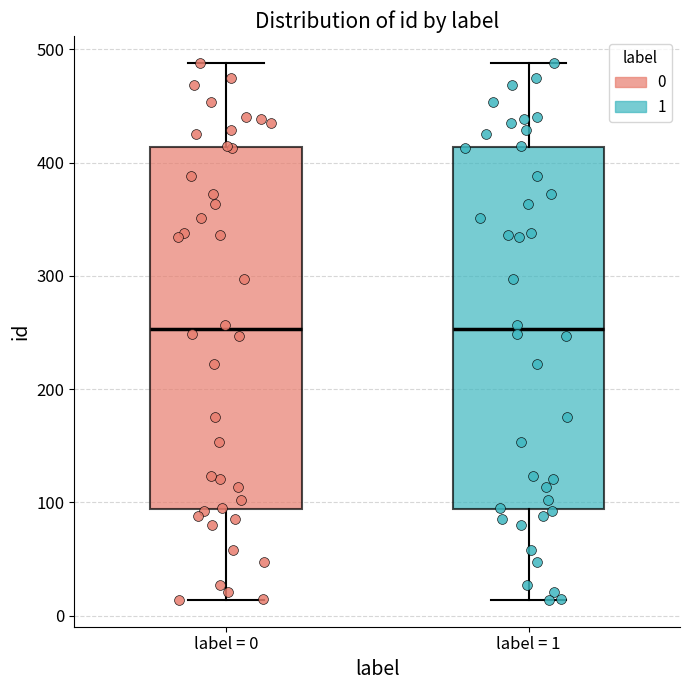

Reading left to right, read every box against the y-axis: the position of its median line, the range the box covers, and the ends of its whiskers. The values are not printed on the chart, so give them approximately, as read against the axis.

label = 0: median 250, box 90 to 410, whiskers 10 to 490
label = 1: median 250, box 90 to 410, whiskers 10 to 490